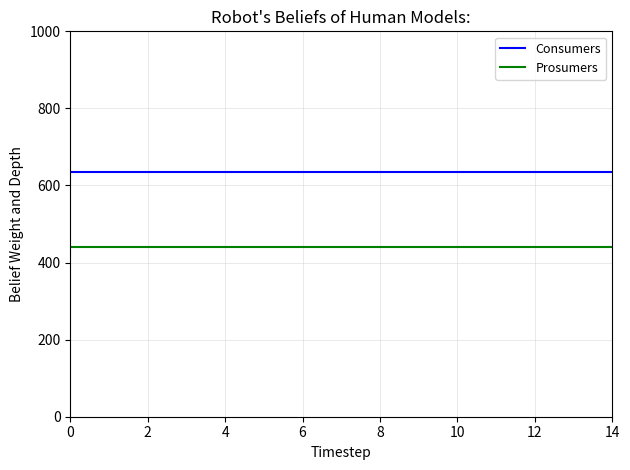

What is the maximum value shown in the chart?

635